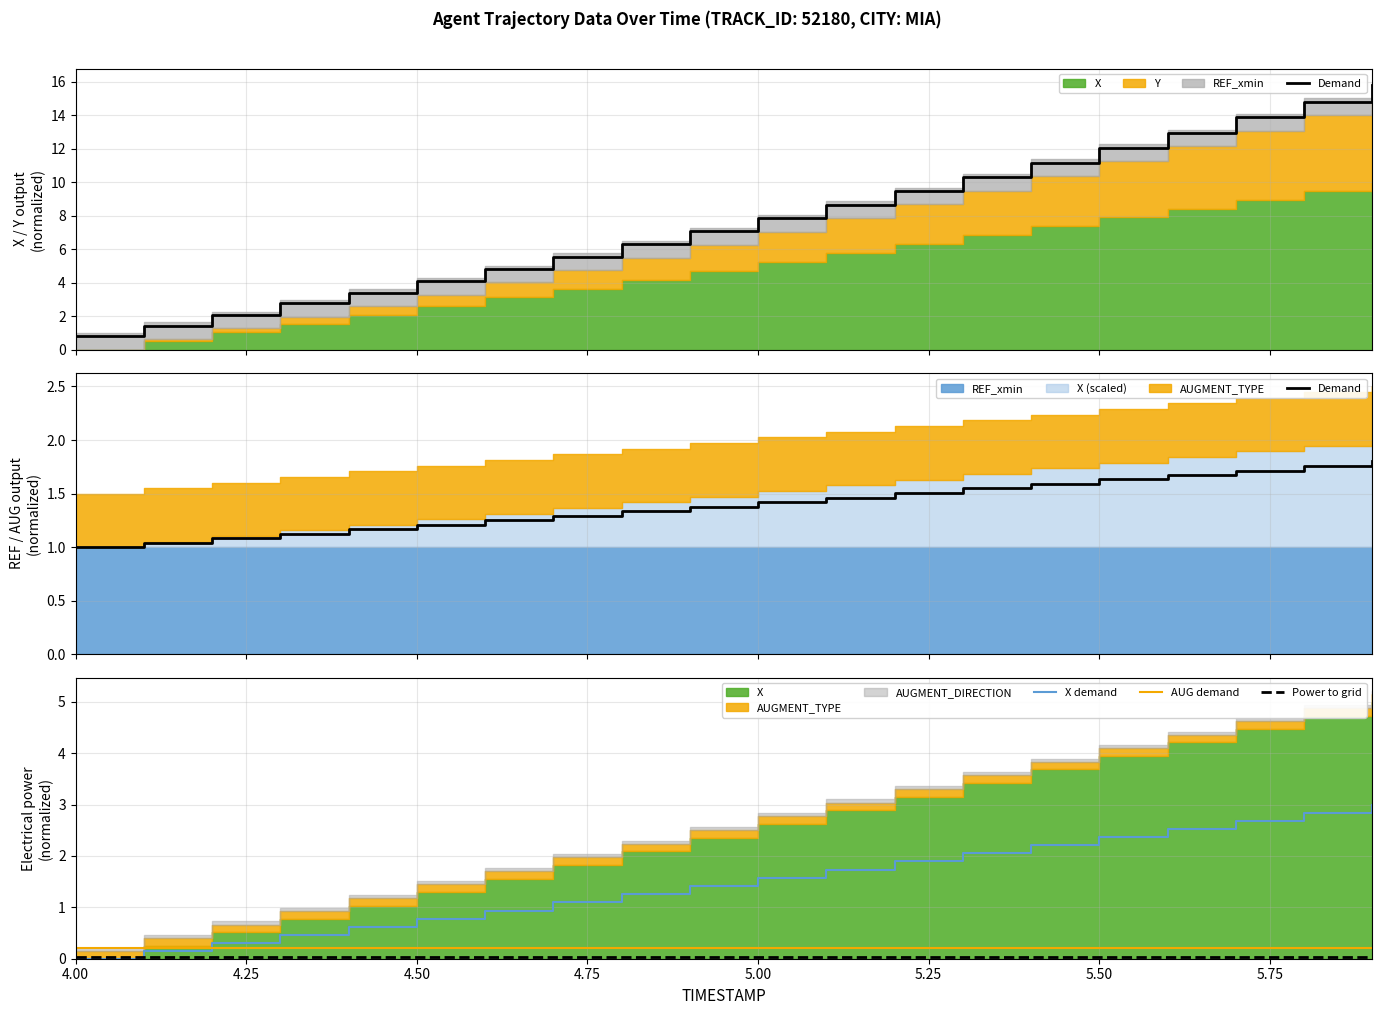

True or false: Power to grid and AUG demand intersect in this chart.

False